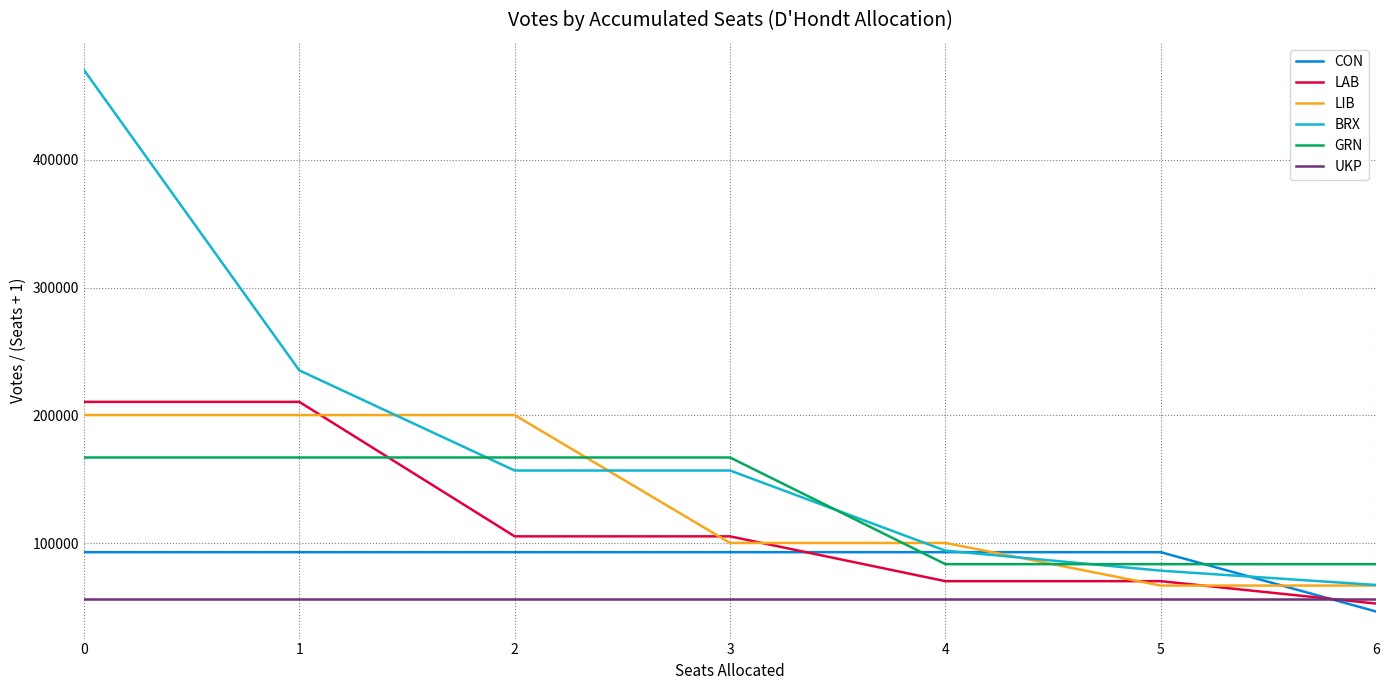

Which series has the largest total across all categories?

BRX